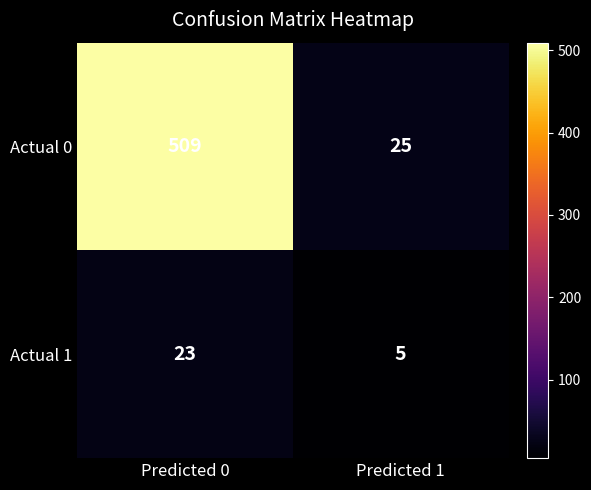

Reading right to left, extract all data points from this chart.

Actual 0: 25	509
Actual 1: 5	23